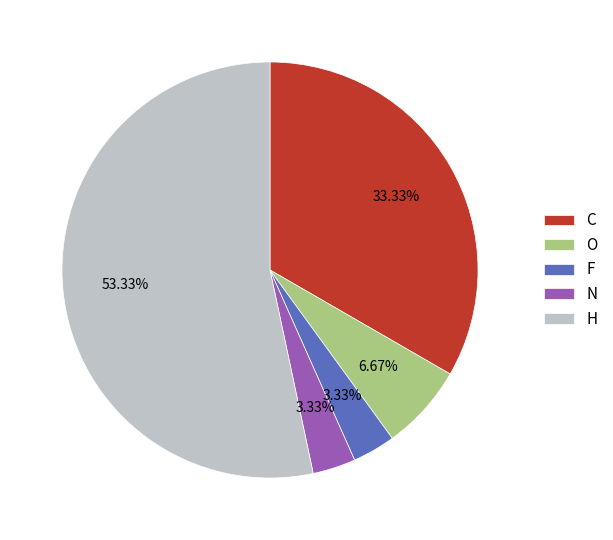

Approximately how many times larger is the value at H compared to F?

16.0